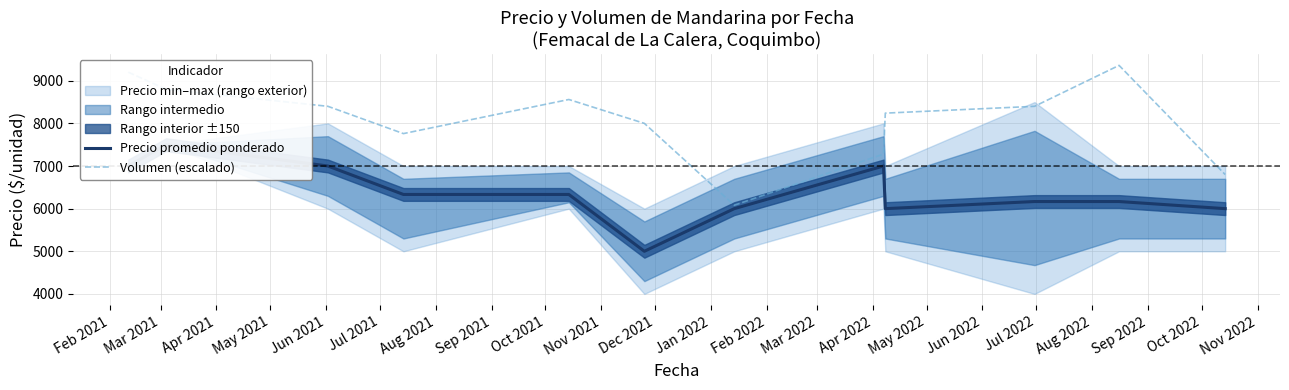

How many interior local peaks does the Precio promedio ponderado series have?

2